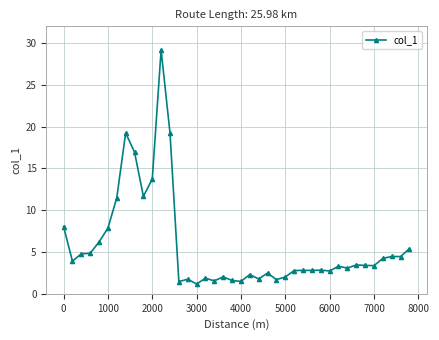

What is the smallest value displayed?

1.2